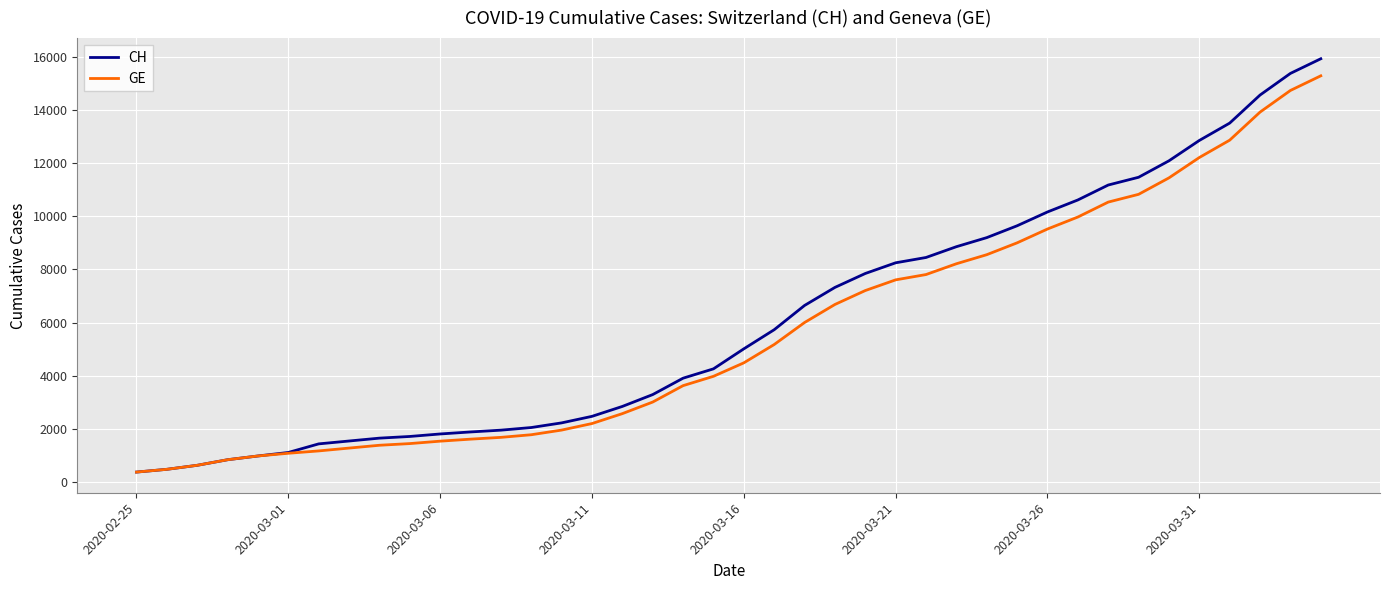

What are all the series names shown in the legend?

CH, GE